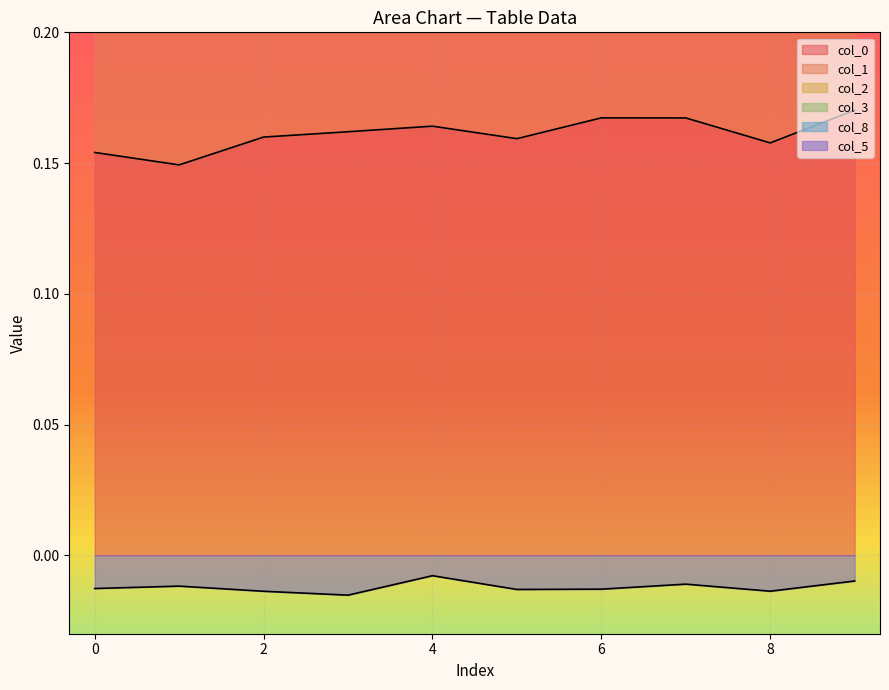

At which category is the sum across all series the highest?

9